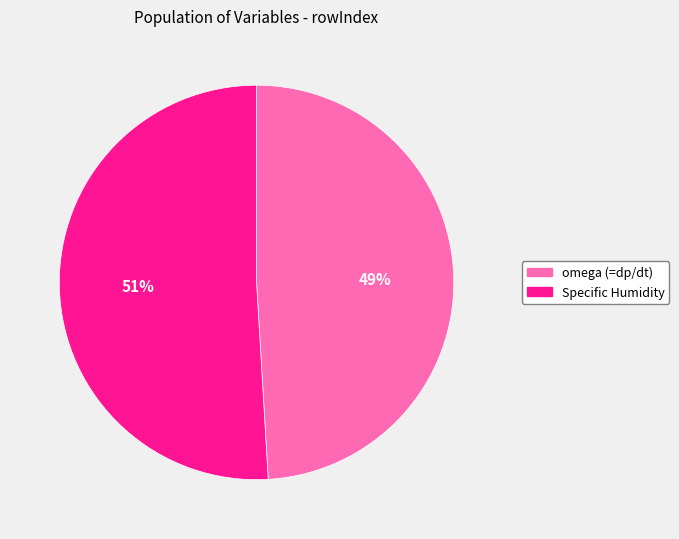

Which category has the biggest portion of the pie?

Specific Humidity